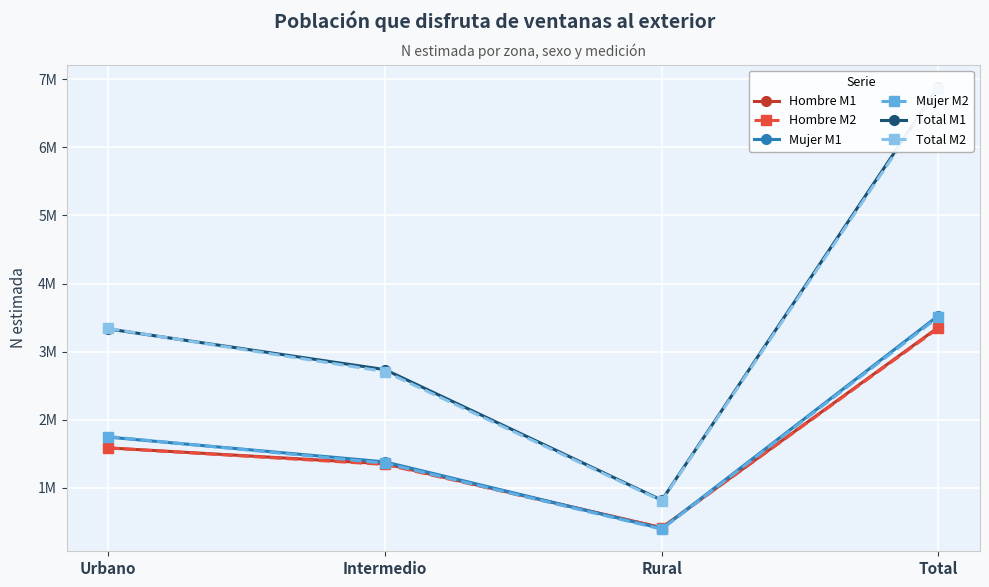

At how many categories does at least one series exceed 3276531?

2